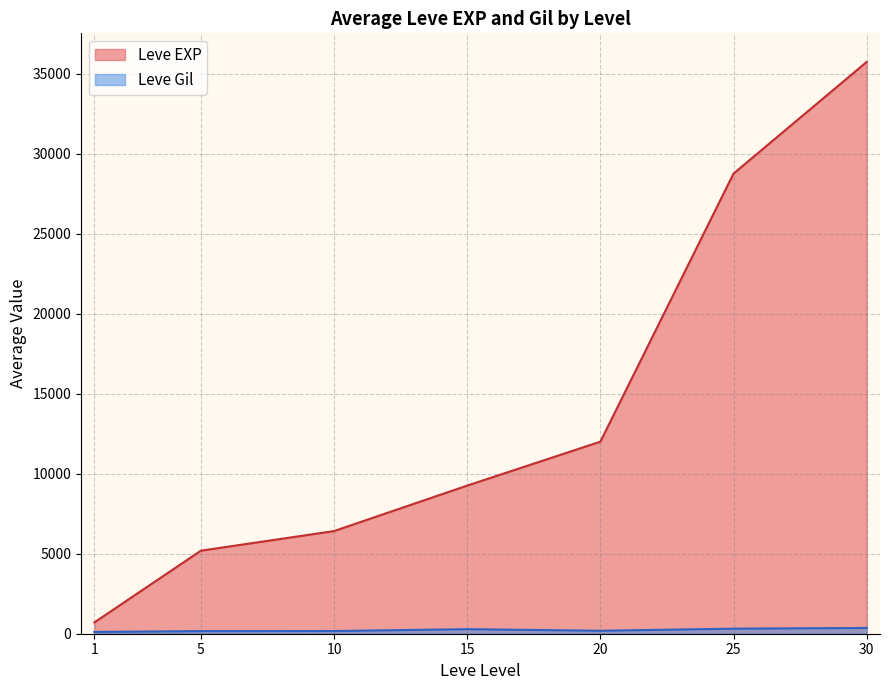

Which series has the largest total across all categories?

Leve EXP